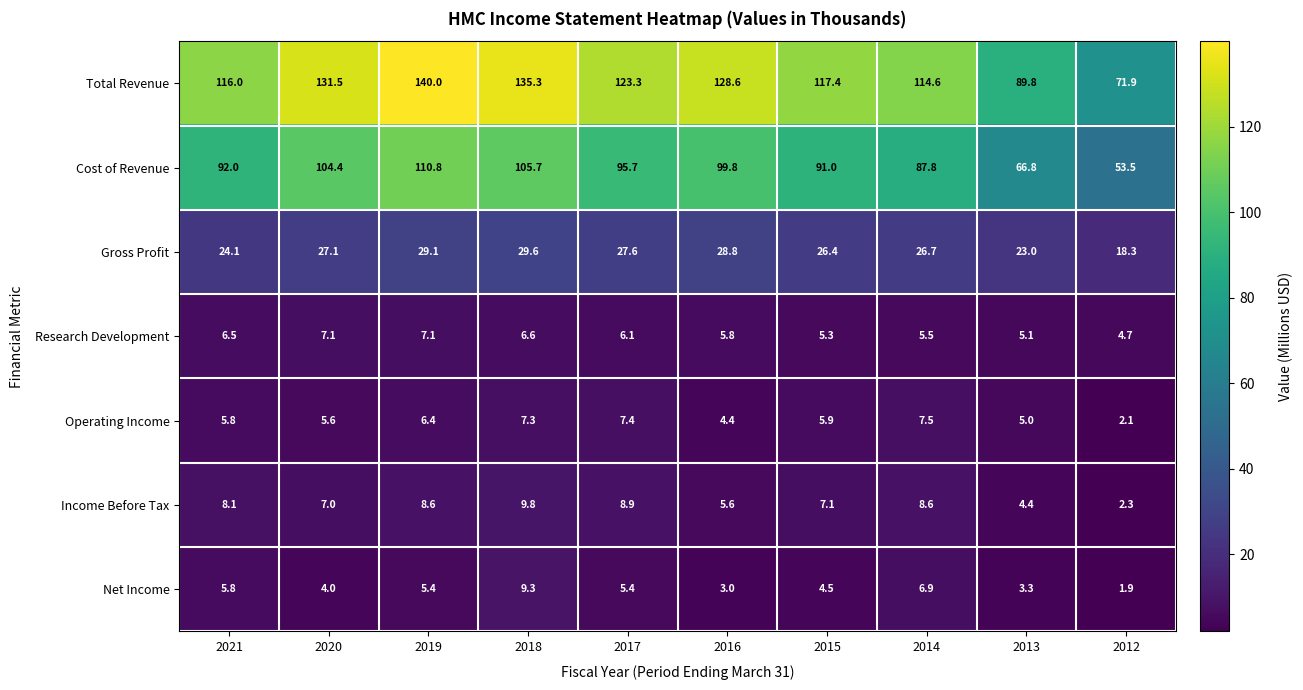

List the series in order of their peak value, lowest first.

Research Development, Operating Income, Net Income, Income Before Tax, Gross Profit, Cost of Revenue, Total Revenue